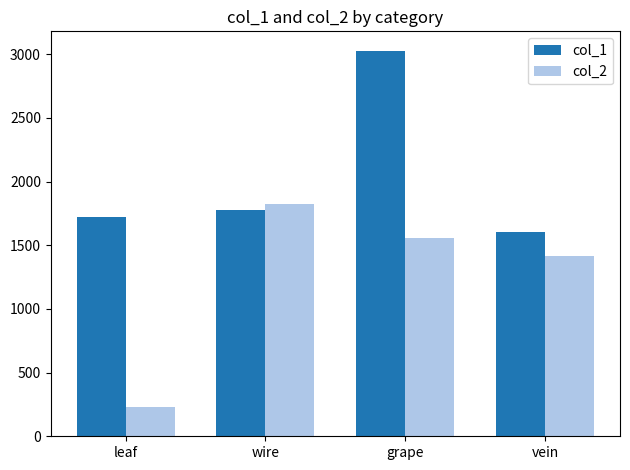

Reading left to right, what are all the values shown in this chart?

col_1: 1720	1780	3028	1604
col_2: 232	1824	1556	1412